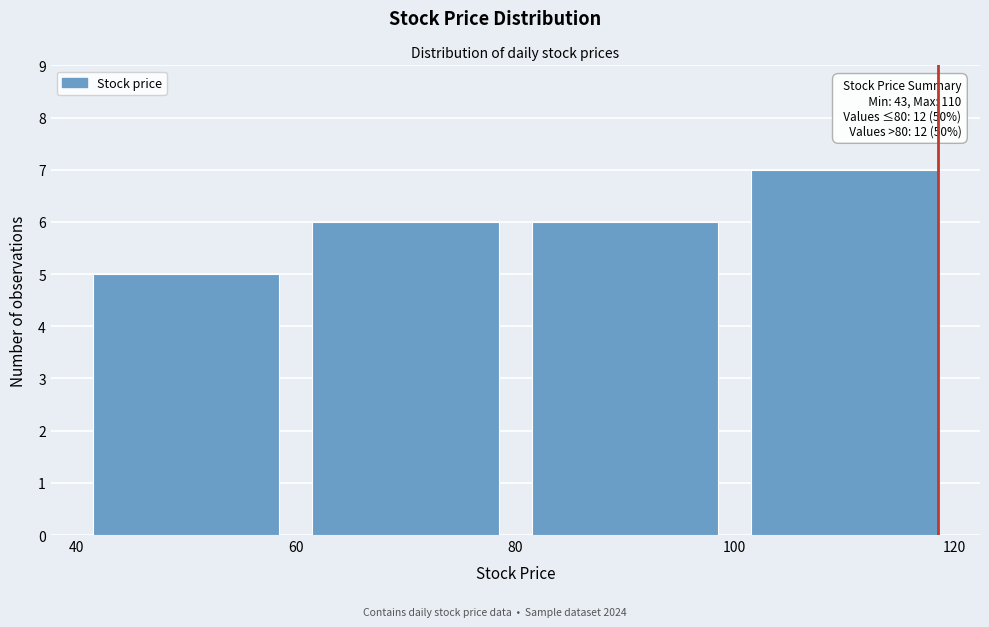

Over which range of the x-axis is the bar tallest?

100 to 120